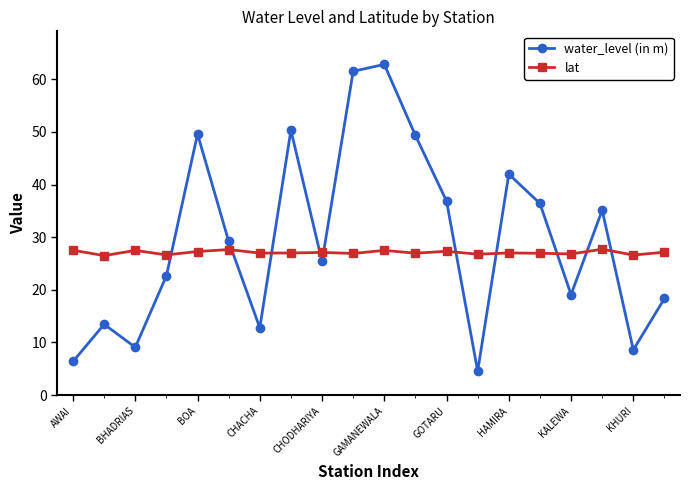

What is the smallest value displayed?

4.5